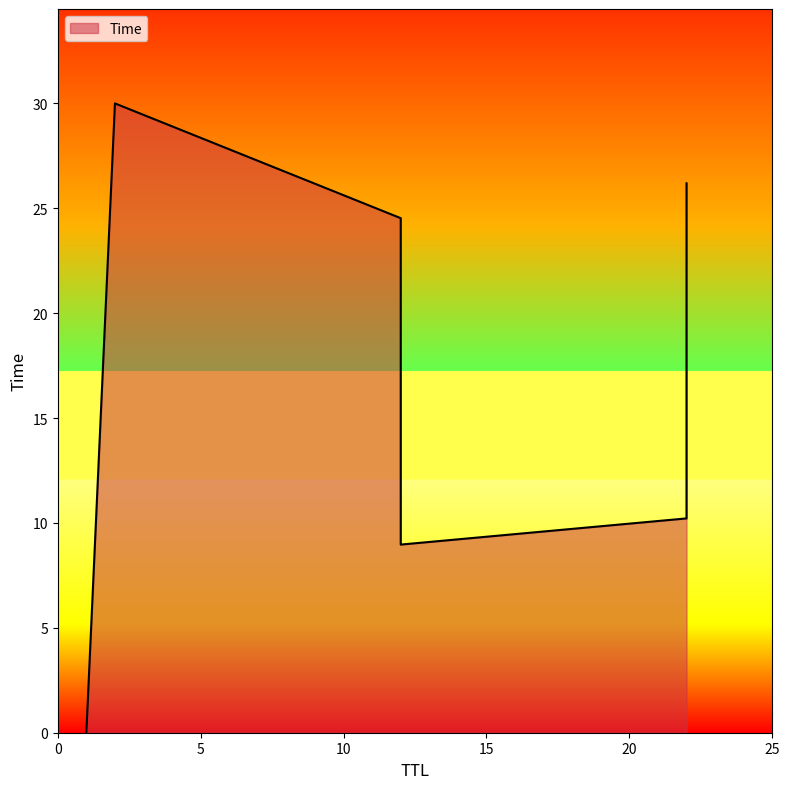

Is it true that the value at 12 is 34.1?

False